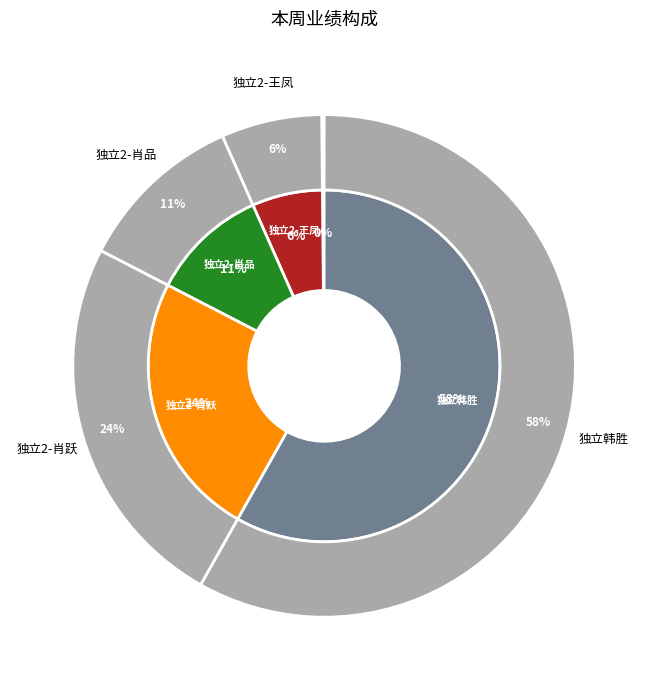

Is it true that 独立2-刘文 is 1% of the pie?

False